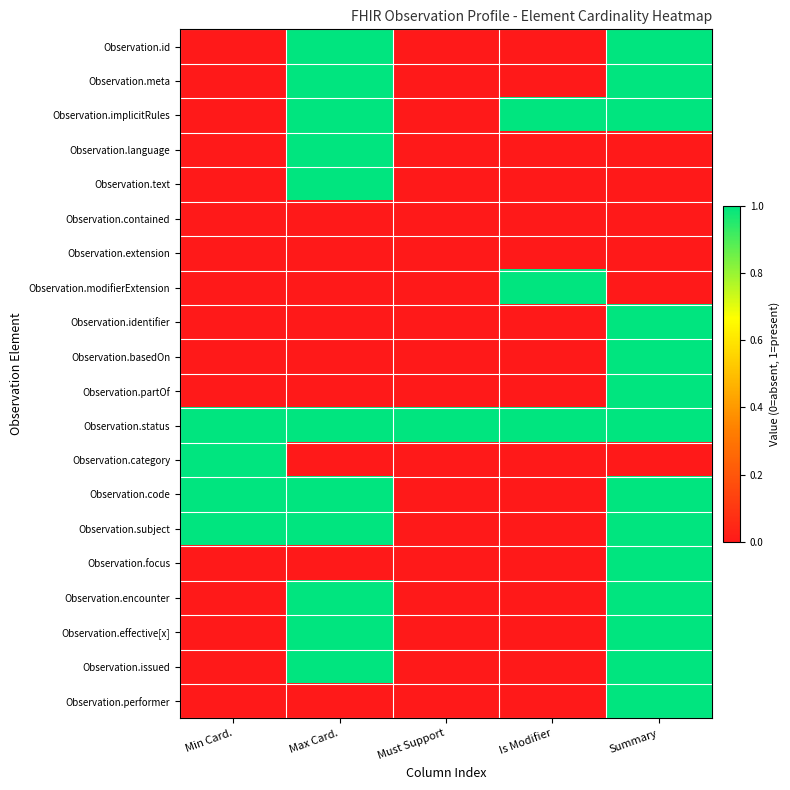

What is the total value across all series at Max Card.?

11